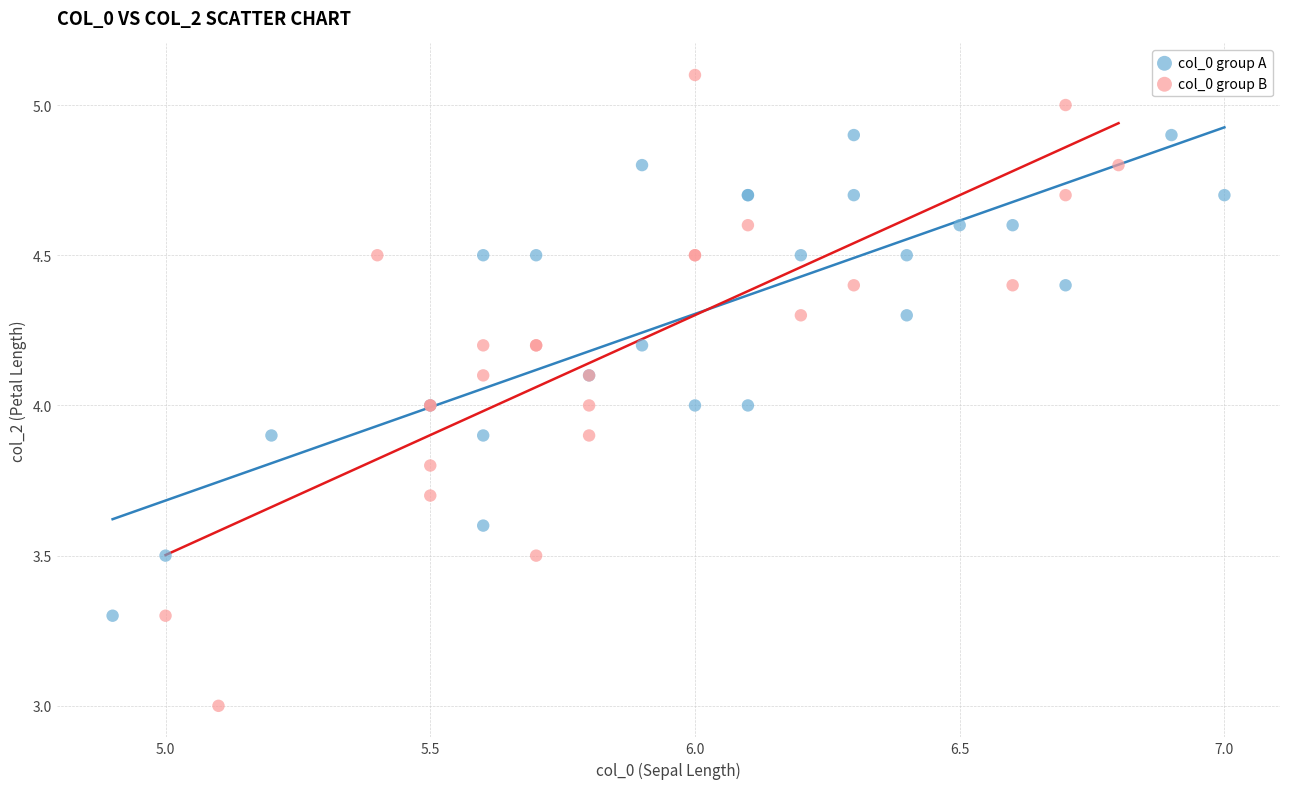

Which series has the widest spread of Y values?

col_0 group B